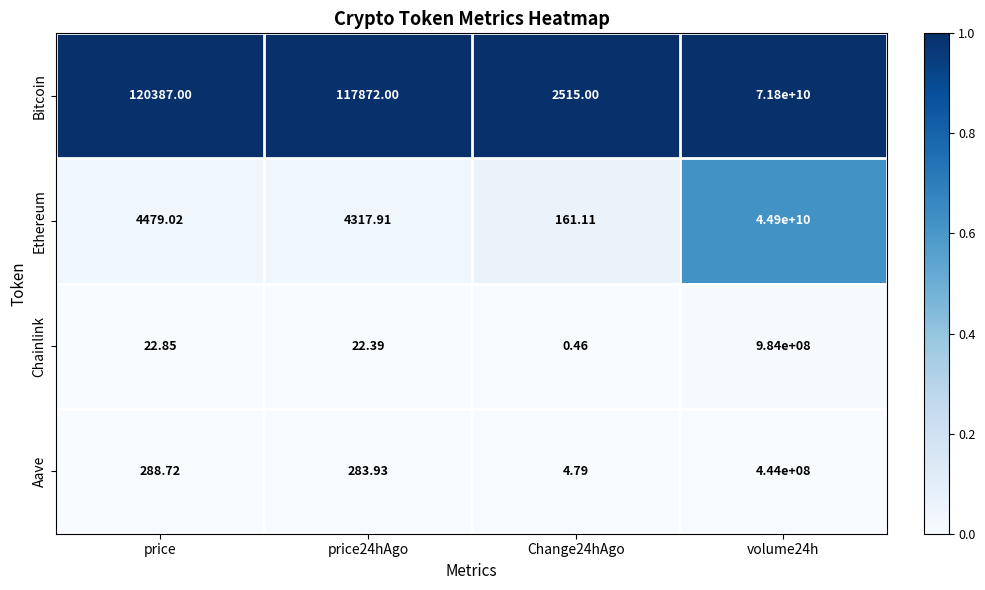

Which series has the largest total across all categories?

Bitcoin